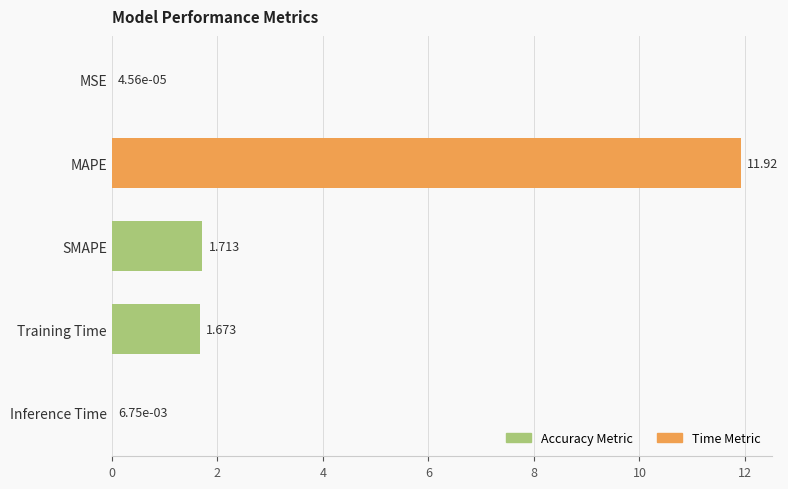

Between MSE and Training Time, which is larger?

Training Time